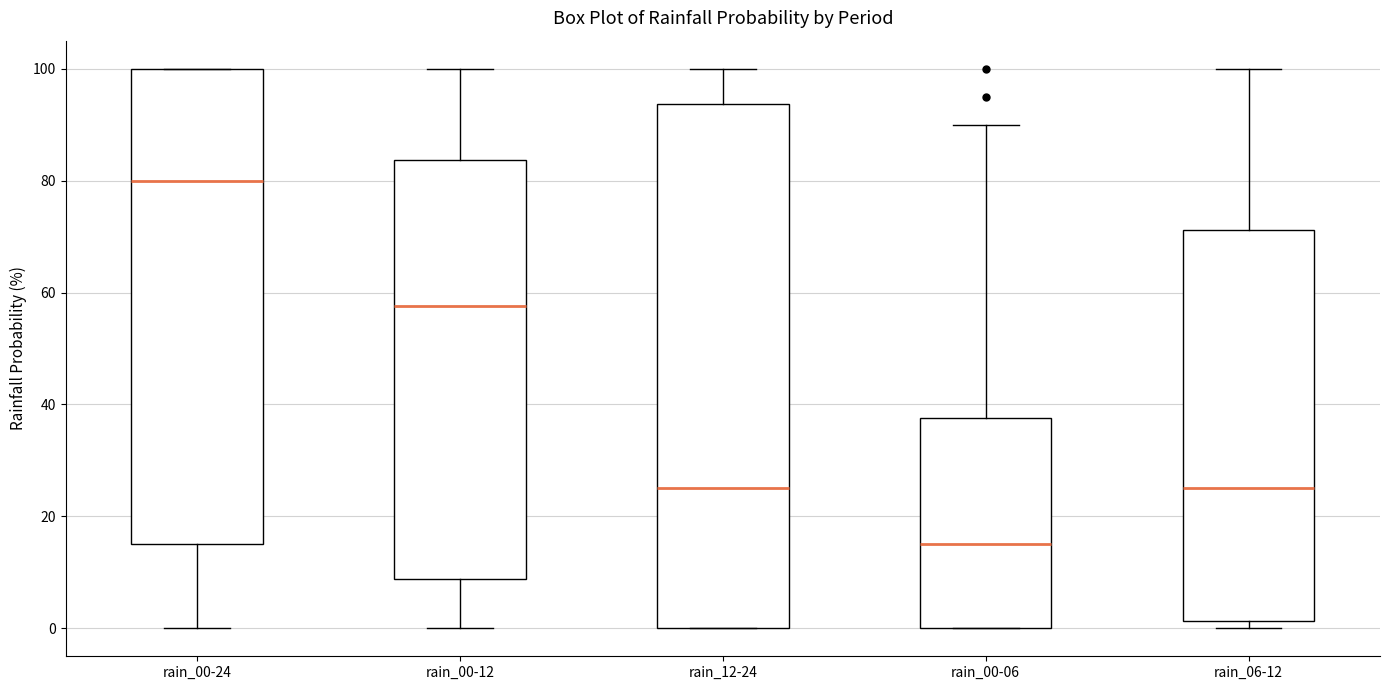

Reading left to right, read every box against the y-axis: the position of its median line, the range the box covers, and the ends of its whiskers. The values are not printed on the chart, so give them approximately, as read against the axis.

rain_00-24: median 80, box 16 to 100, whiskers 0 to 100
rain_00-12: median 58, box 8 to 84, whiskers 0 to 100
rain_12-24: median 26, box 0 to 94, whiskers 0 to 100
rain_00-06: median 16, box 0 to 38, whiskers 0 to 90
rain_06-12: median 26, box 2 to 72, whiskers 0 to 100